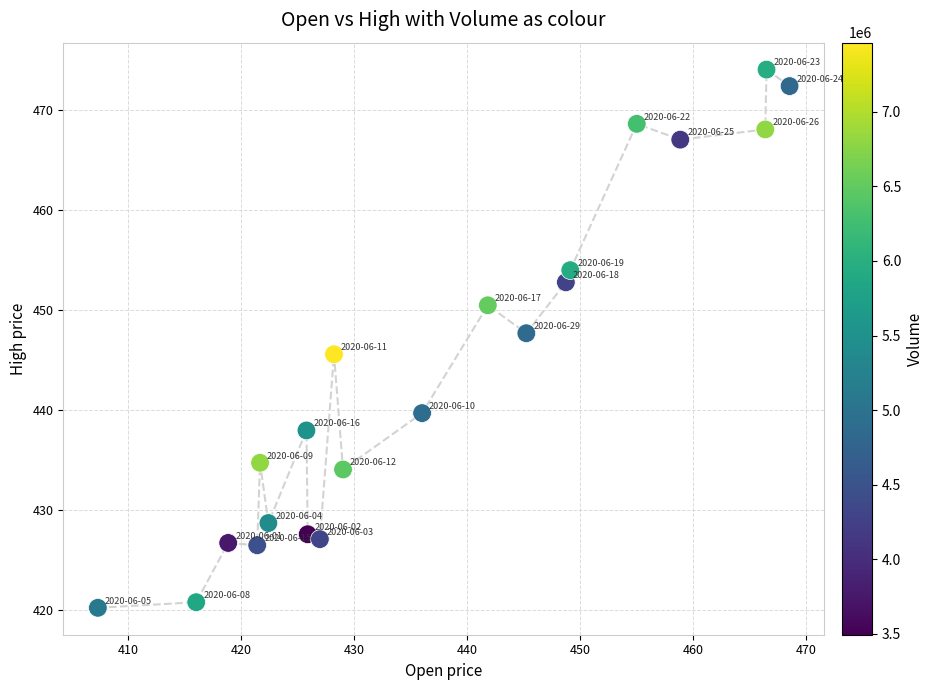

What Y value in the scatter plot is closest to 447?

447.7